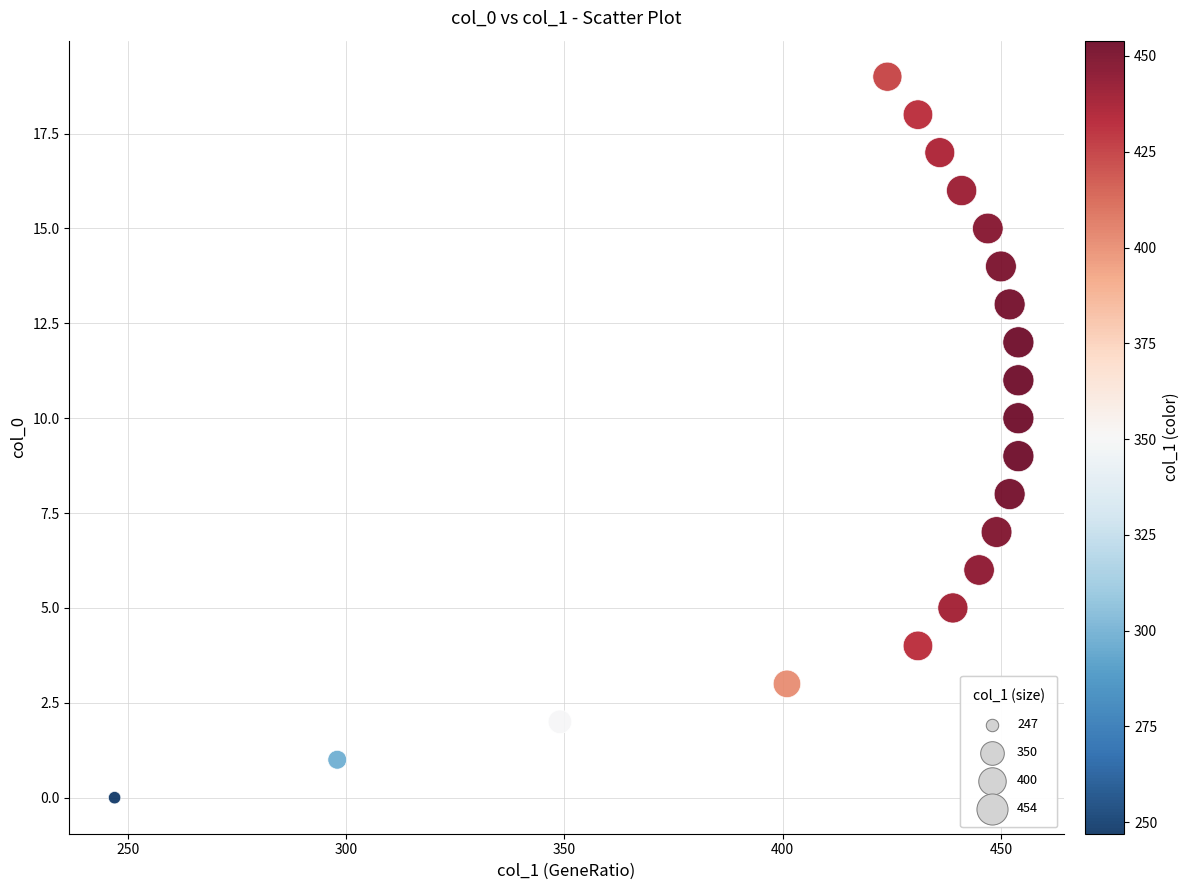

What is the range of X values (max minus min)?

207